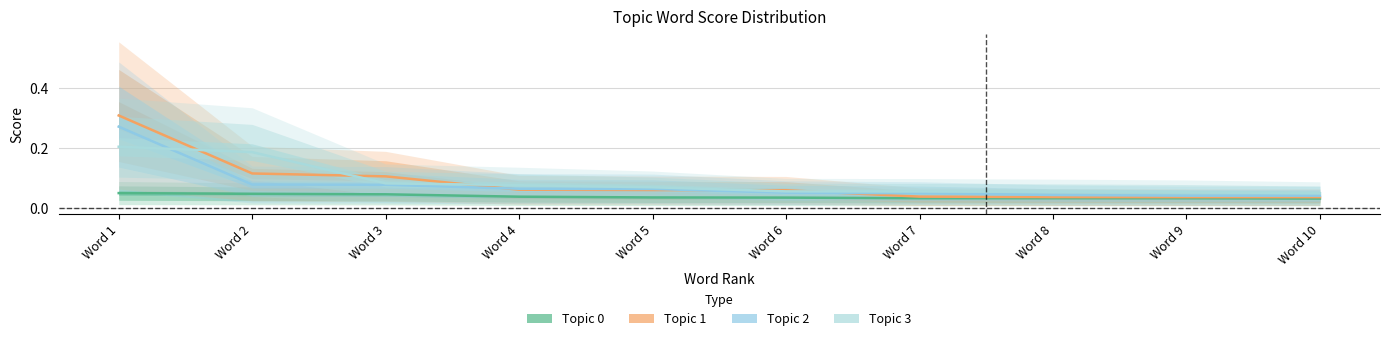

Which label corresponds to the smallest value in the chart?

Word 10